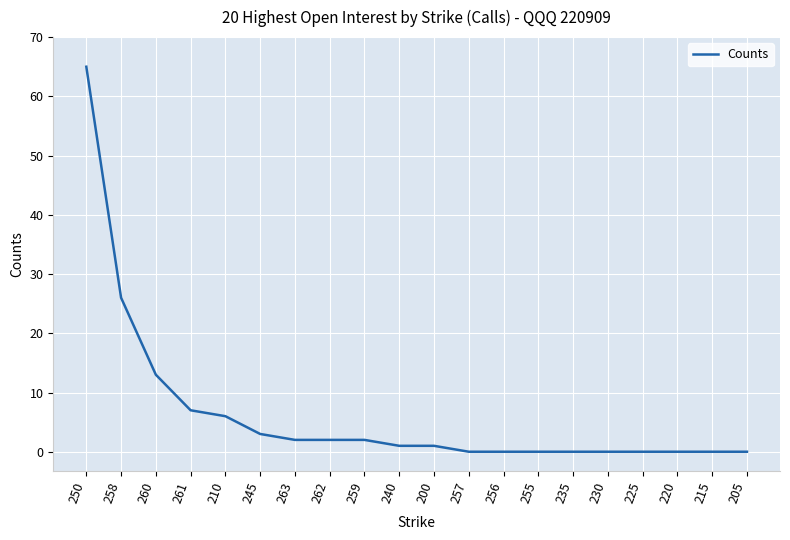

Count the number of categories in the chart.

20